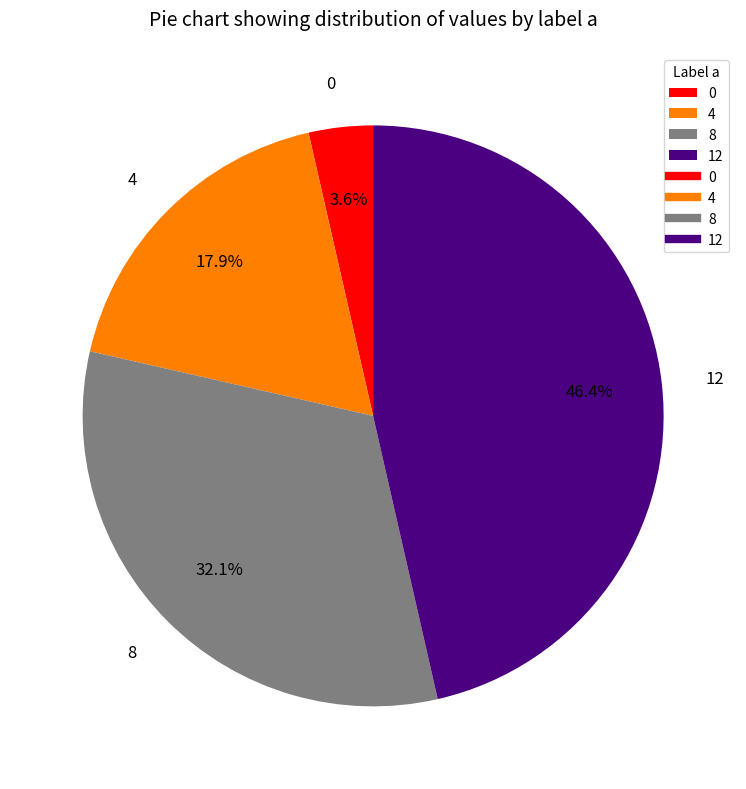

To the nearest percent, what is the difference between the largest and smallest slice percentages?

43%